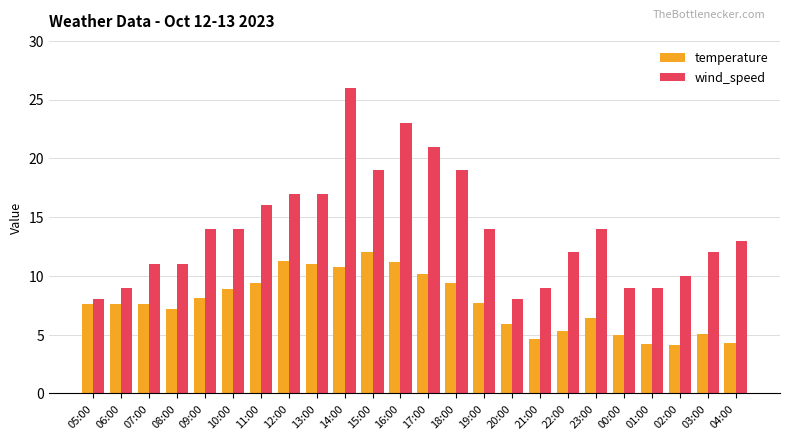

Which category has the highest value in the temperature series?

15:00